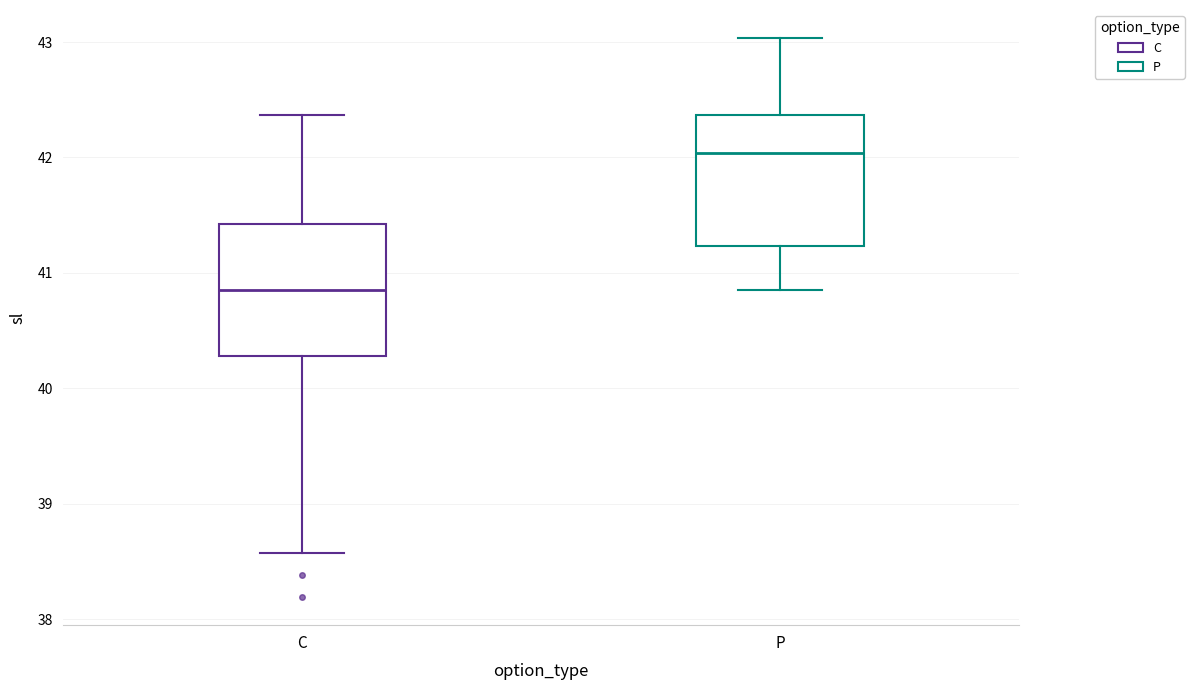

Reading left to right, transcribe this box plot: for each box, give where its median line is, the range the box spans, and where its two whiskers end, as read against the y-axis. The values are not printed on the chart, so give them approximately, as read against the axis.

C: median 40.9, box 40.3 to 41.4, whiskers 38.6 to 42.4
P: median 42.0, box 41.2 to 42.4, whiskers 40.9 to 43.0